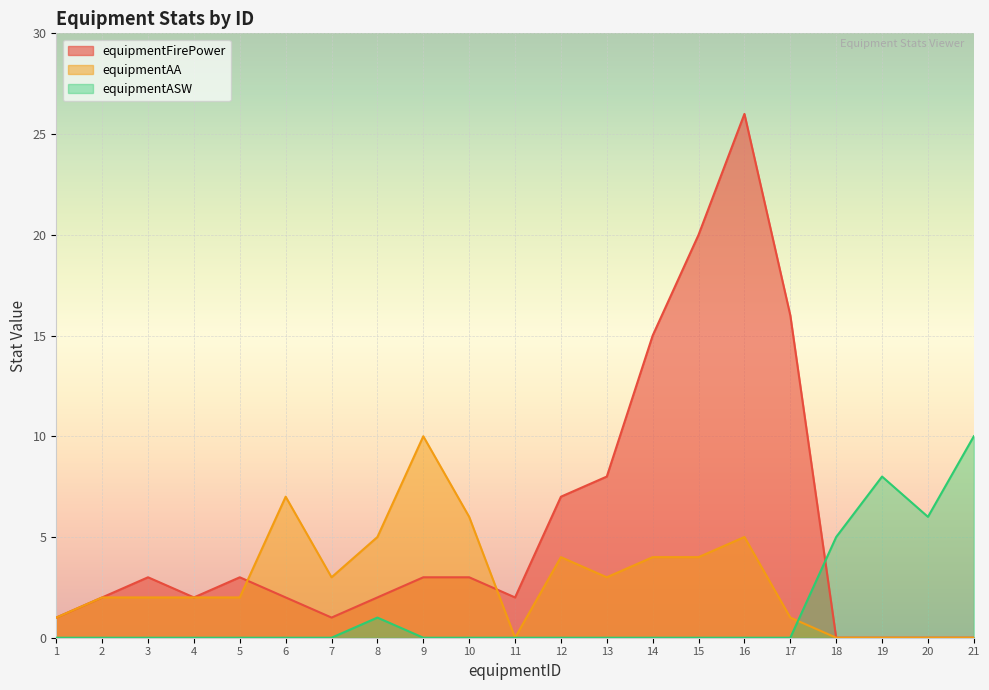

At which category does equipmentASW reach its first local peak?

8